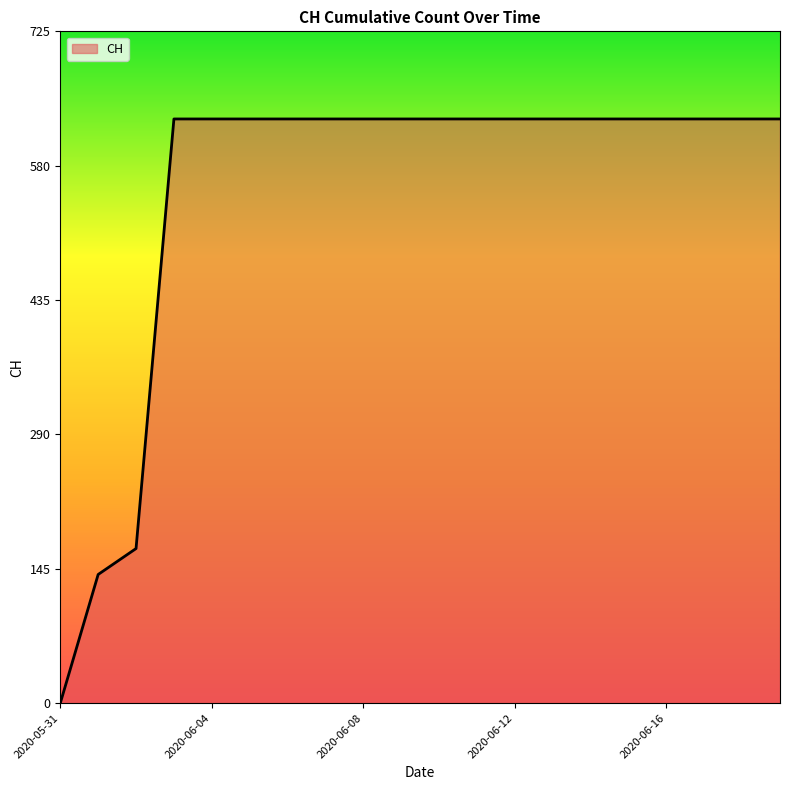

What is the difference between the maximum and minimum values?

631